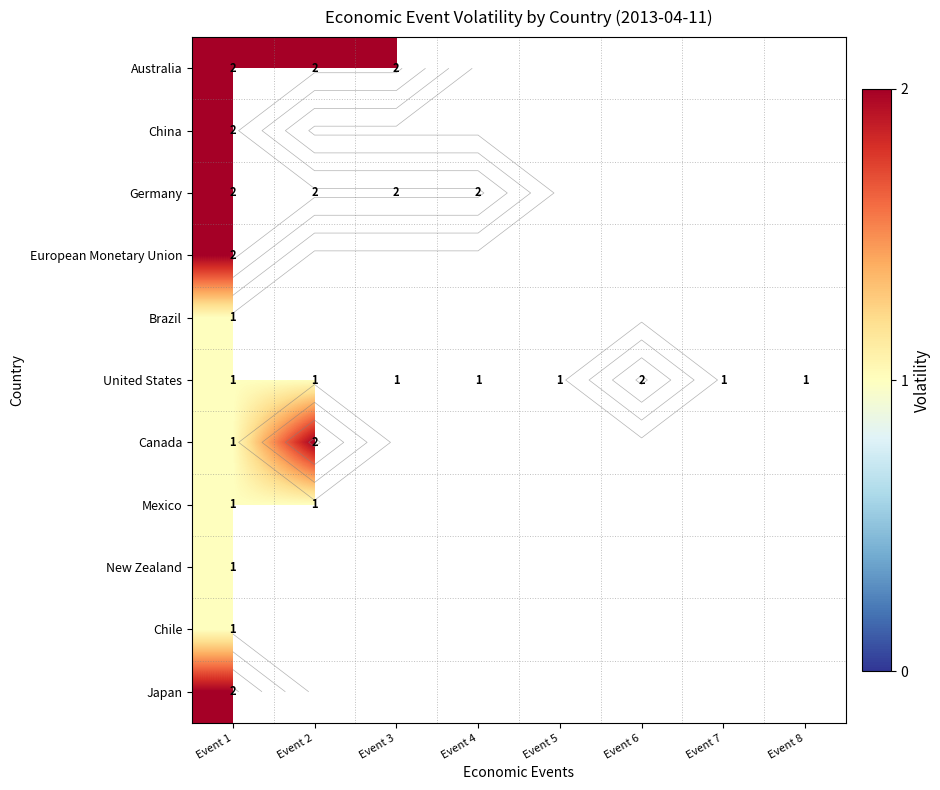

What is the minimum value for Japan?

2.0